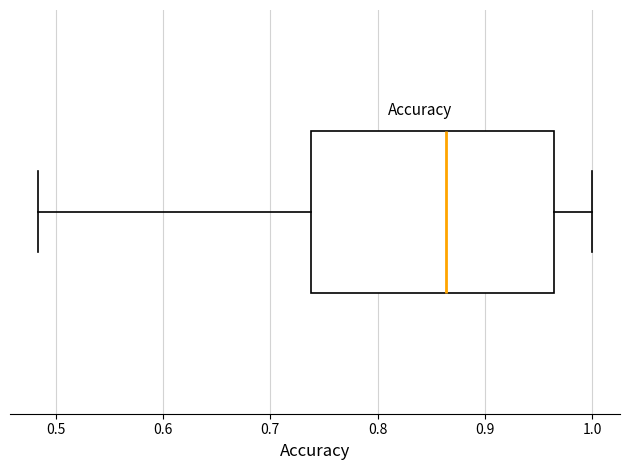

Read this box plot against the x-axis: the position of the median line, the range covered by the box, and the ends of both whiskers. The values are not printed on the chart, so give them approximately, as read against the axis.

median 0.86, box 0.74 to 0.96, whiskers 0.48 to 1.00